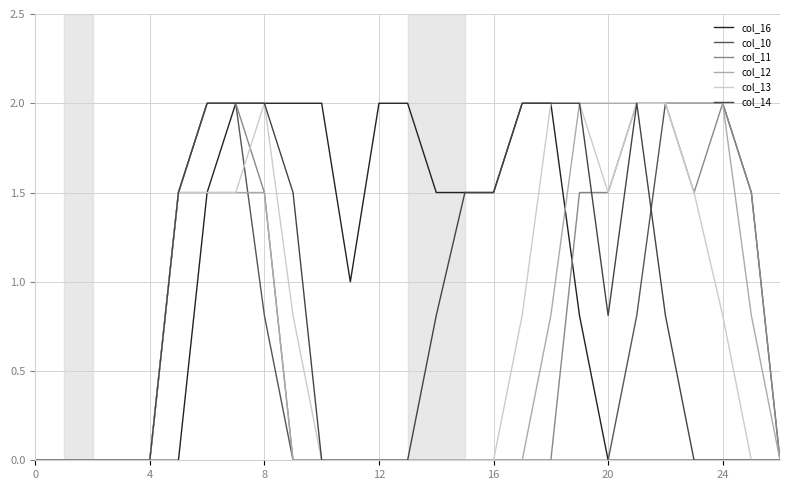

True or false: col_10 has more than 0 points higher than both neighbors.

False